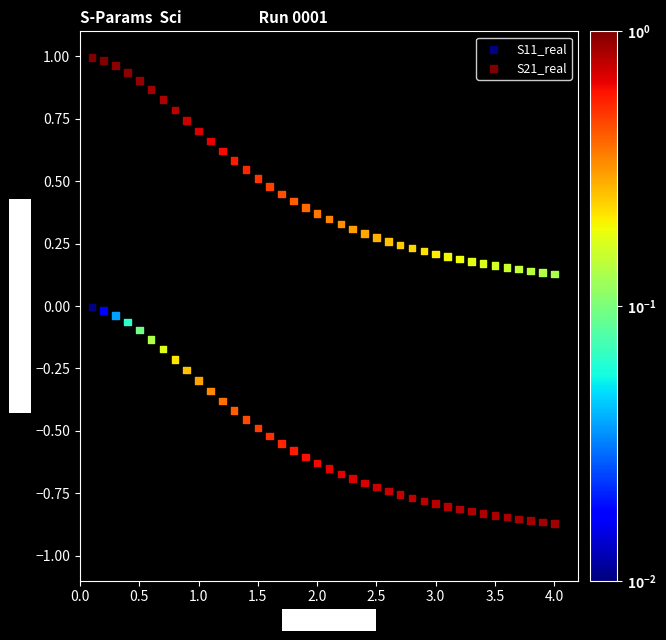

Which series has the widest spread of Y values?

S21_real